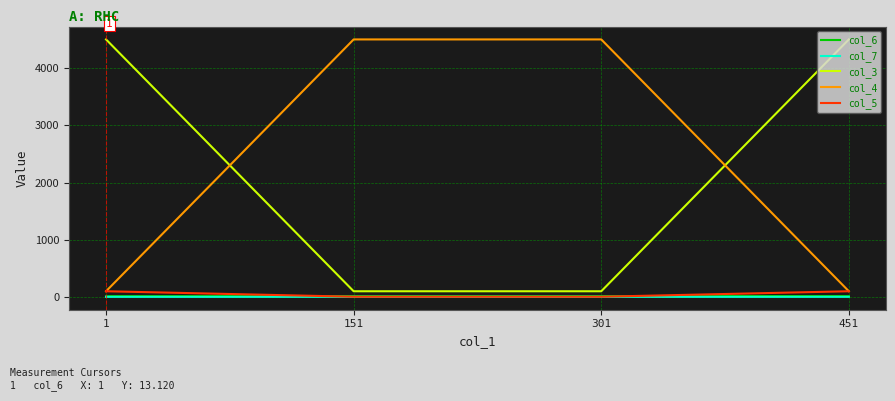

The value of col_3 at 1 is 4503.0. True or false?

True